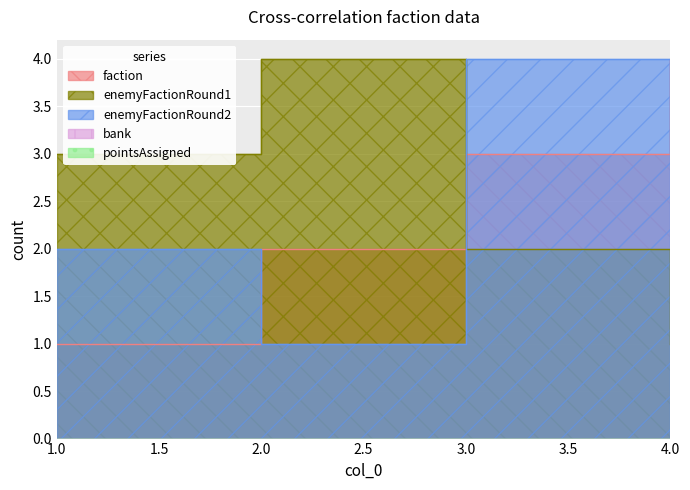

True or false: faction and enemyFactionRound2 intersect in this chart.

True